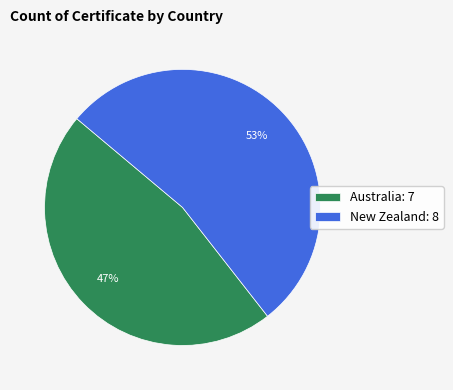

Between New Zealand: 8 and Australia: 7, which is larger?

New Zealand: 8